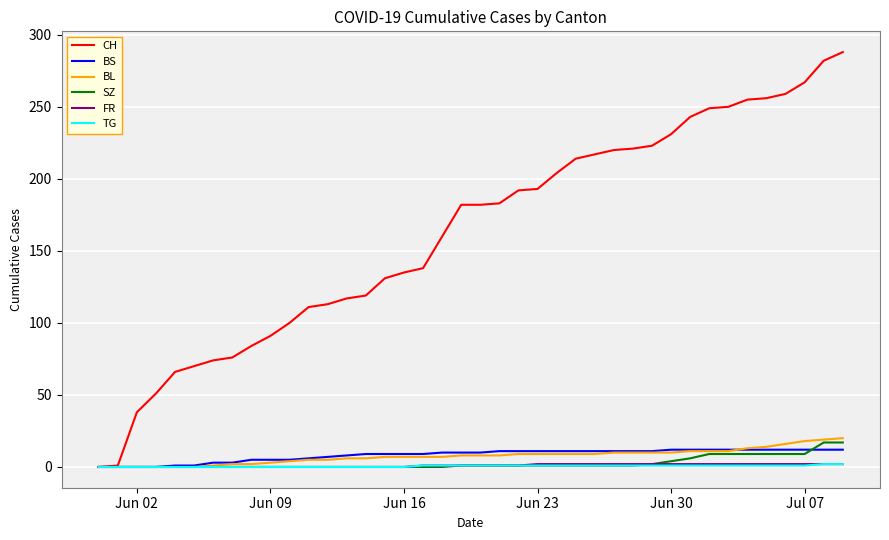

Which series has the widest spread of values?

CH